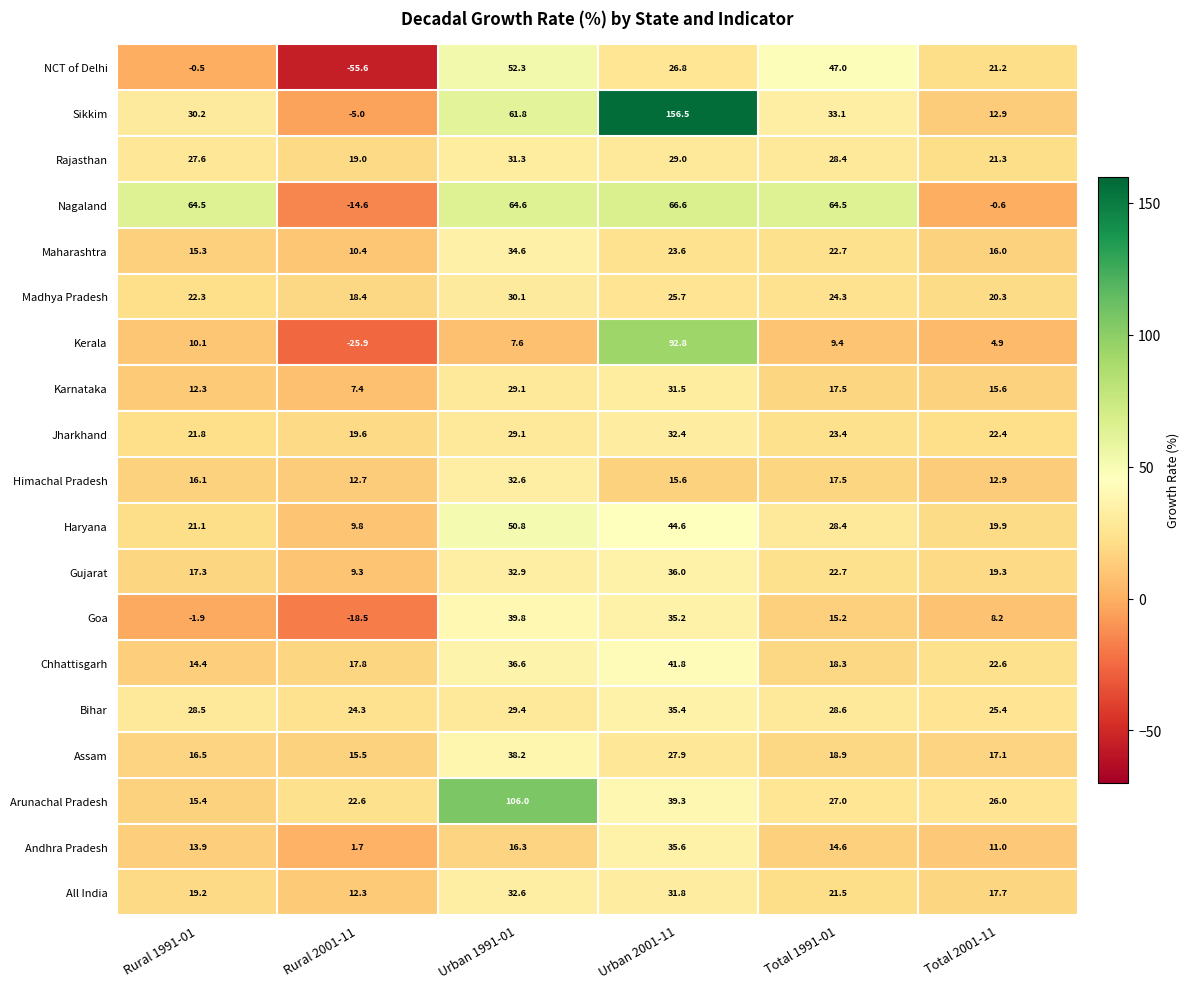

List the labels in order of Gujarat value, largest first.

Urban 2001-11, Urban 1991-01, Total 1991-01, Total 2001-11, Rural 1991-01, Rural 2001-11